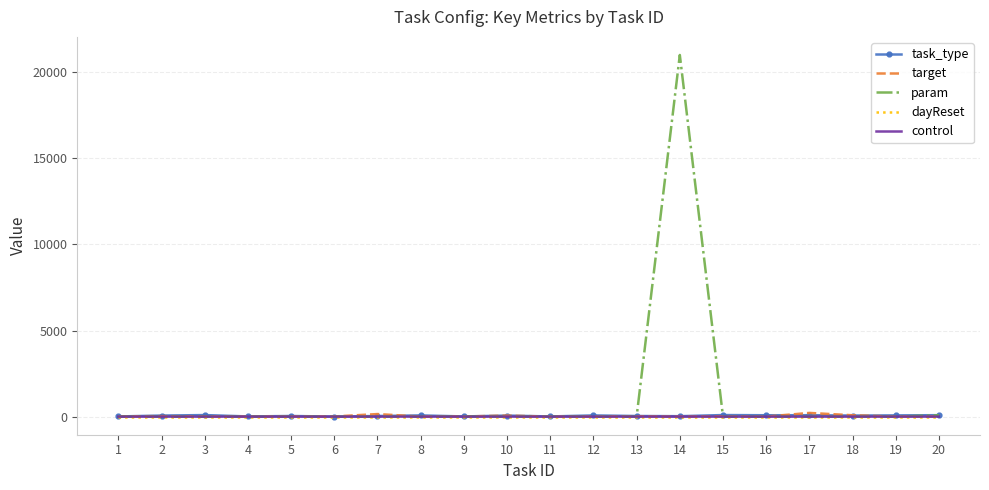

What are all the series names shown in the legend?

task_type, target, param, dayReset, control